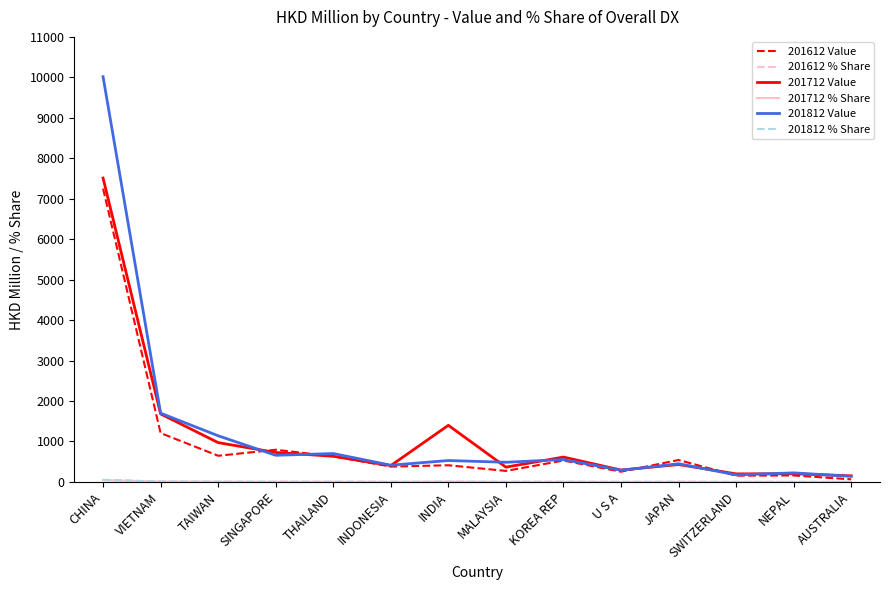

Which series has the widest spread of values?

201812 Value